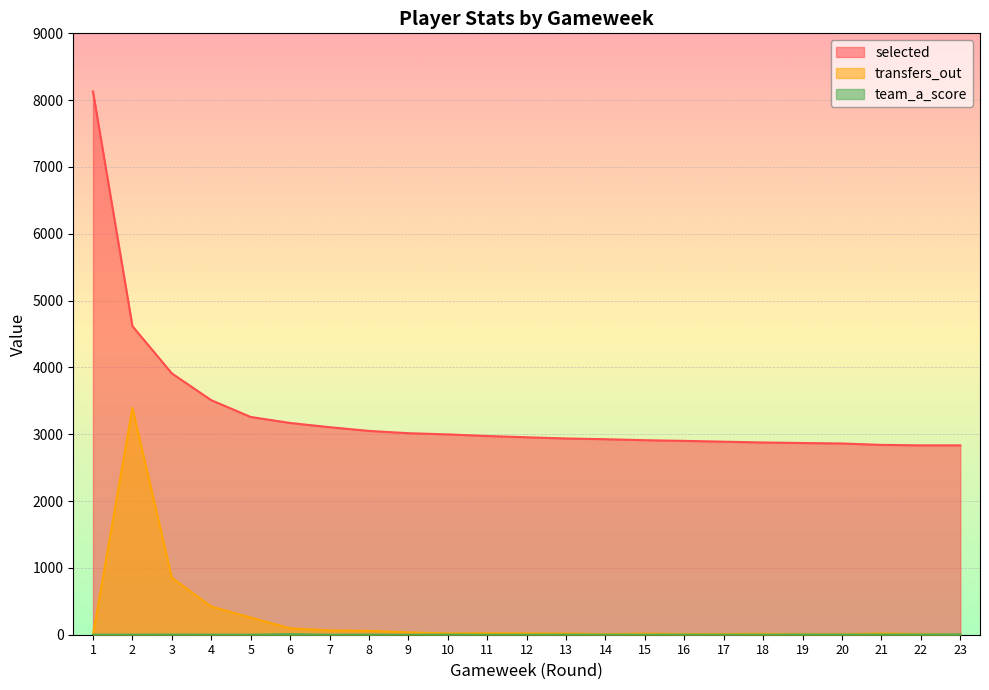

Between 10 and 11, which series saw the biggest shift?

selected